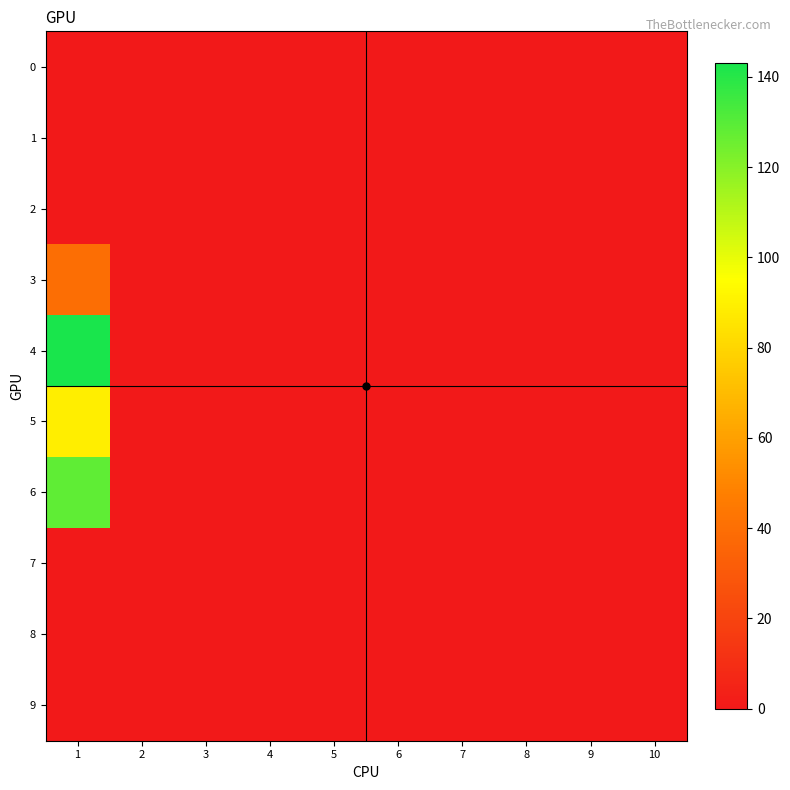

What is the maximum value shown in the chart?

143